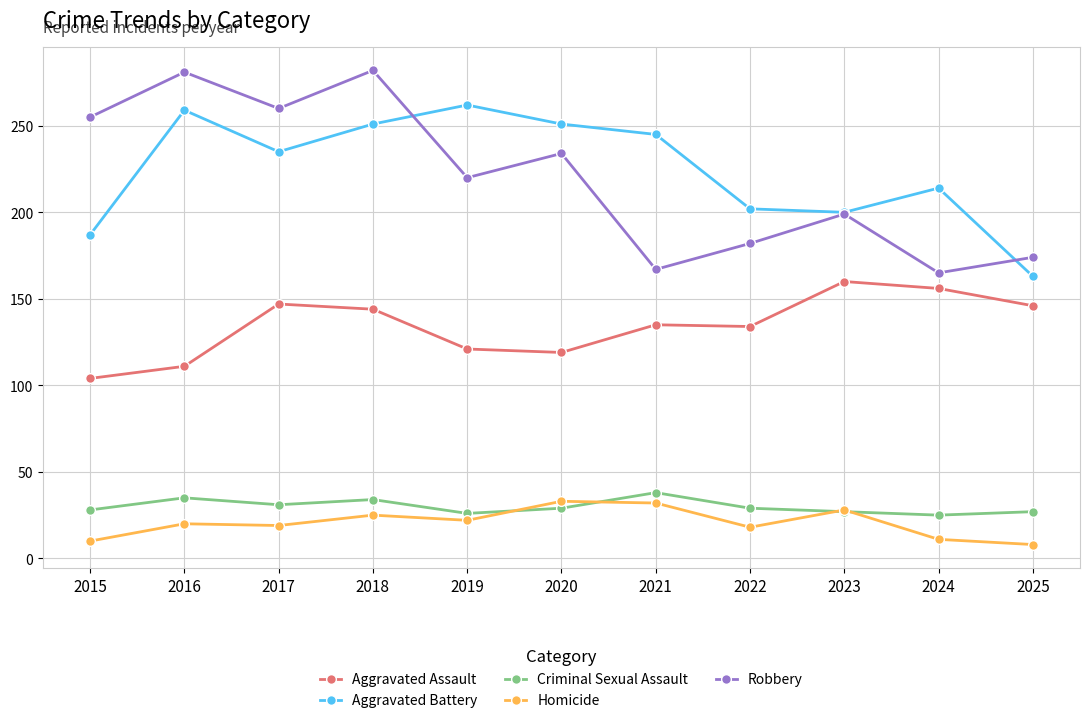

True or false: Aggravated Battery has more than 2 interior local peaks.

True